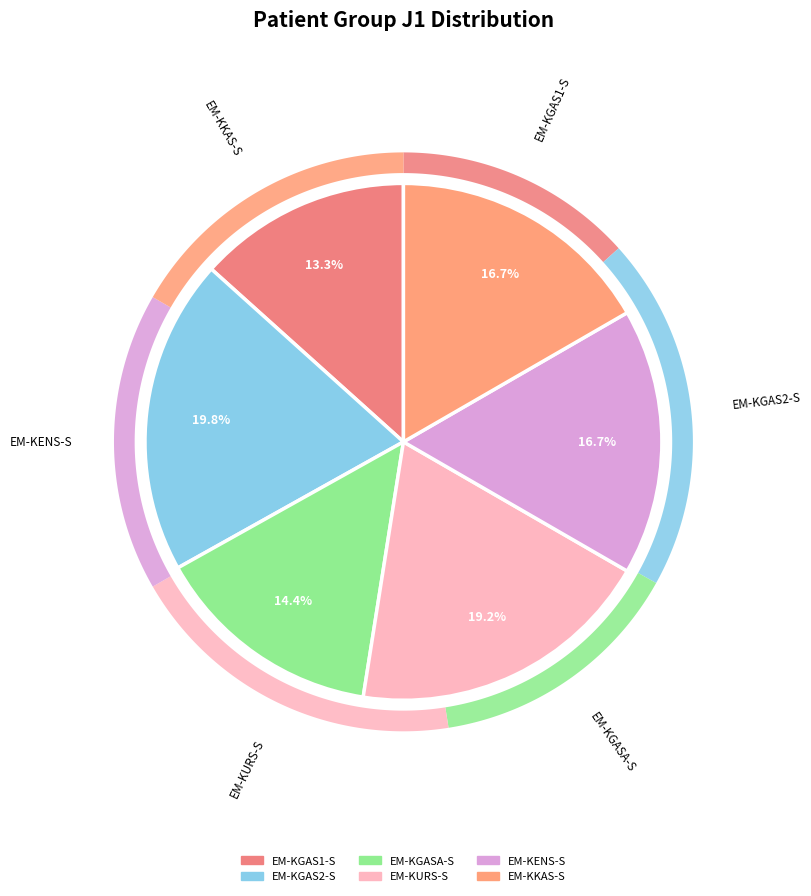

Is the sum of EM-KKAS-S and EM-KGASA-S greater than half?

No